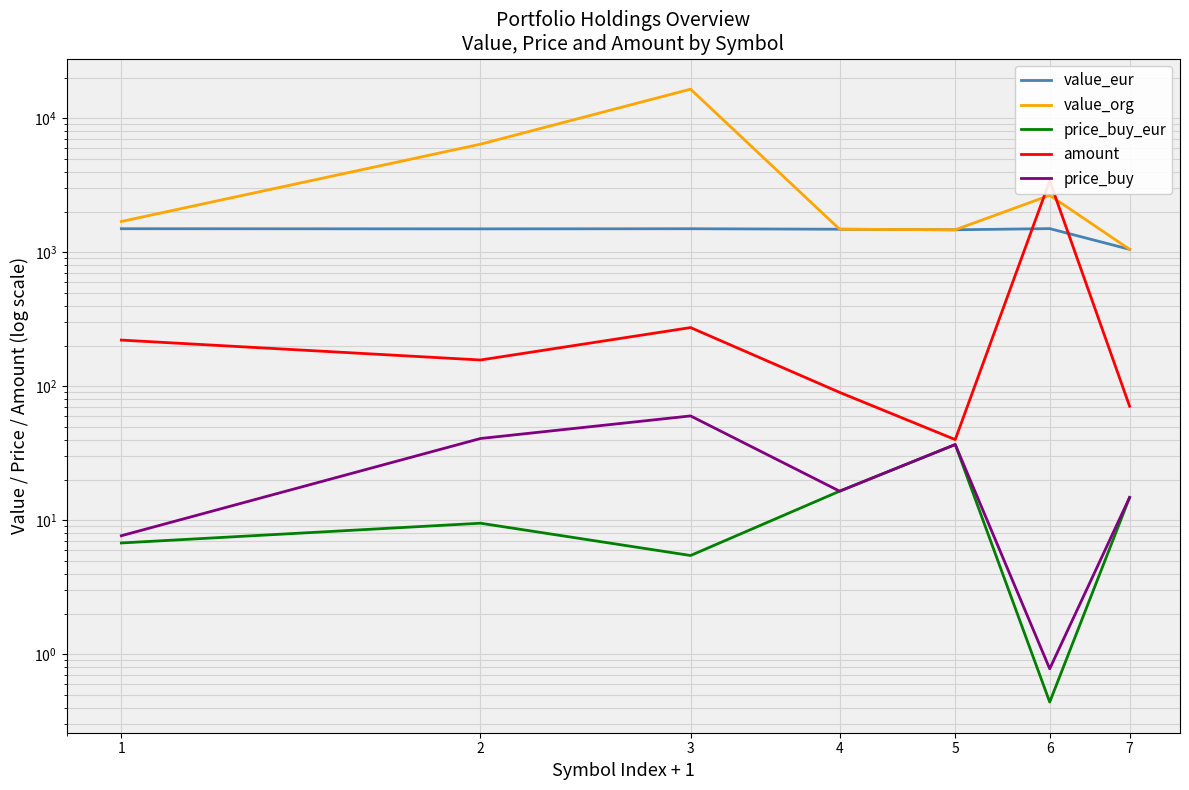

Reading left to right, list all the values displayed in this chart.

value_eur: 1497.1	1493.1	1496.5	1484.1	1470.0	1499.6	1050.8
value_org: 1695.1	6397.8	16456.4	1484.1	1470.0	2656.7	1050.8
price_buy_eur: 6.8	9.5	5.5	16.5	36.8	0.4	14.8
amount: 221.0	157.0	274.0	90.0	40.0	3406.0	71.0
price_buy: 7.7	40.8	60.1	16.5	36.8	0.8	14.8